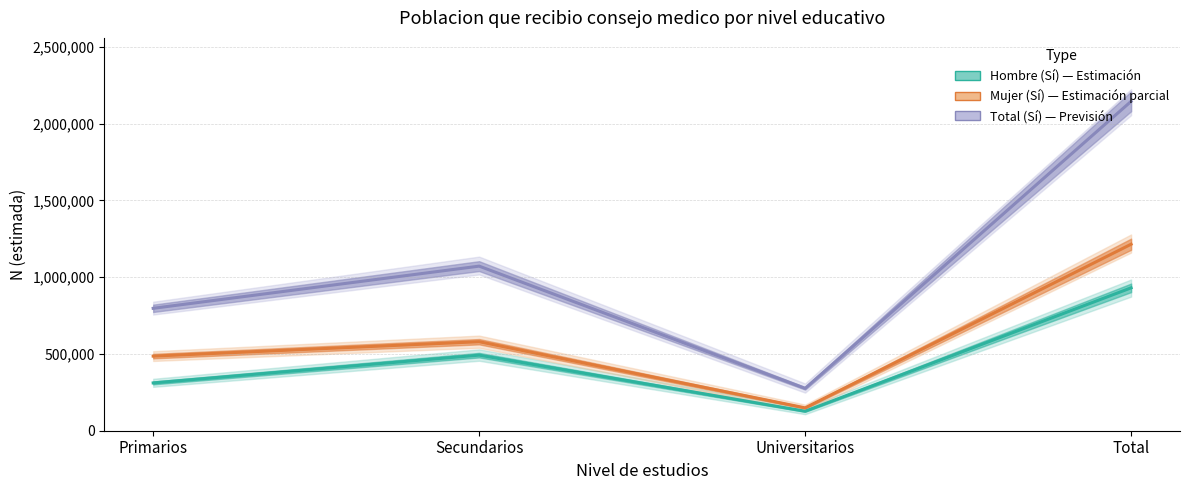

At how many categories does at least one series exceed 618170?

3